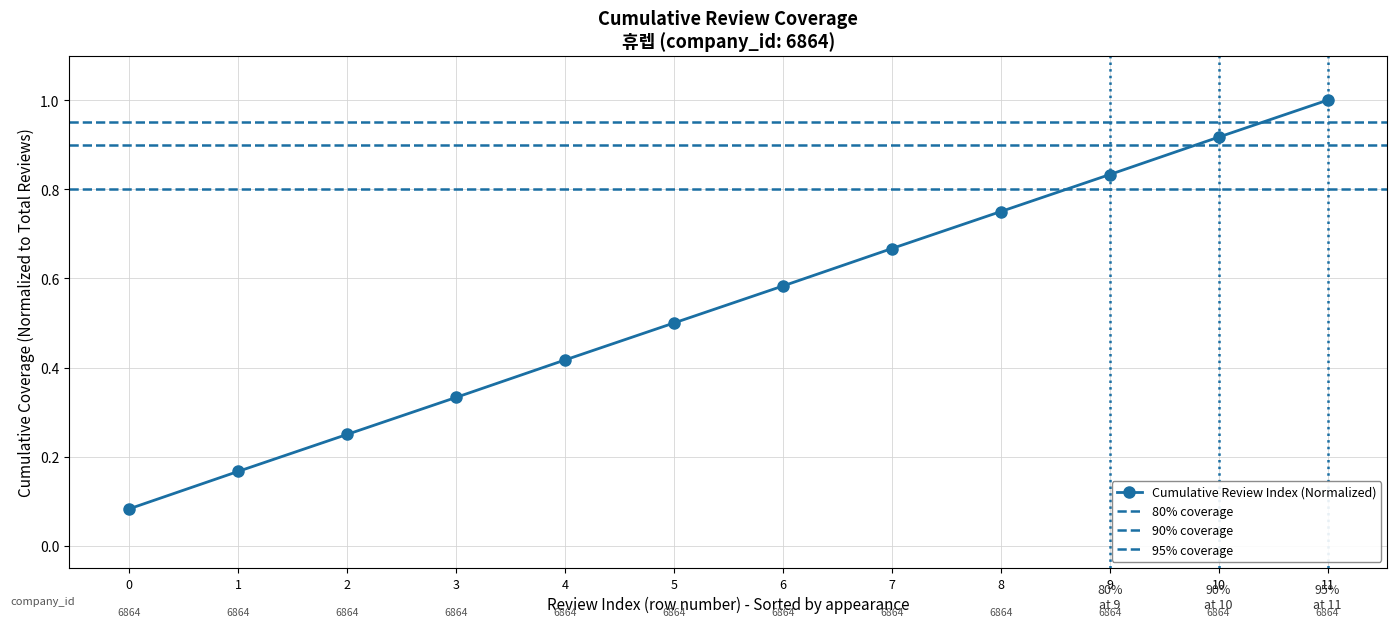

Rank the categories by value from lowest to highest.

0, 1, 2, 3, 4, 5, 6, 7, 8, 9, 10, 11